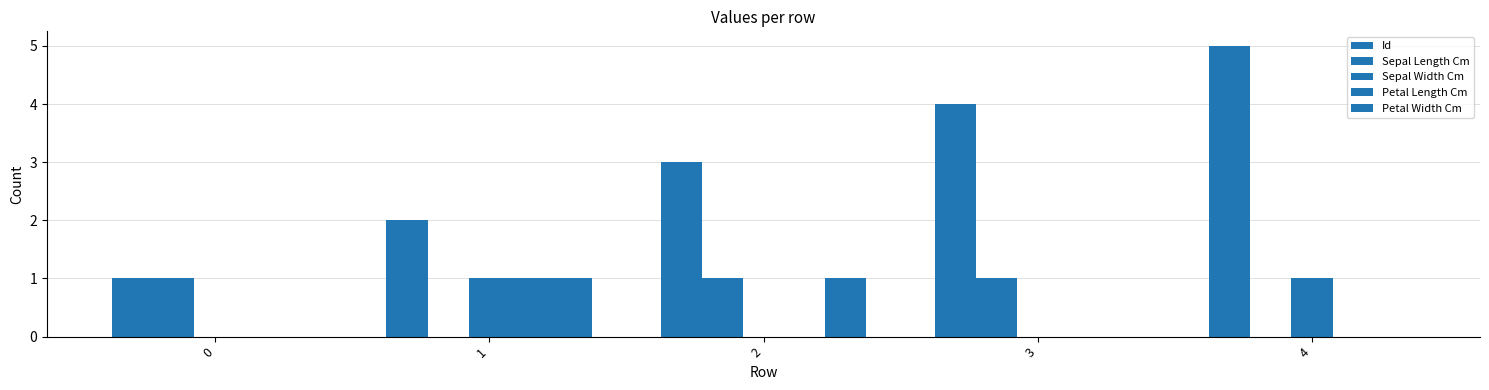

What is the sum of all Id values?

15